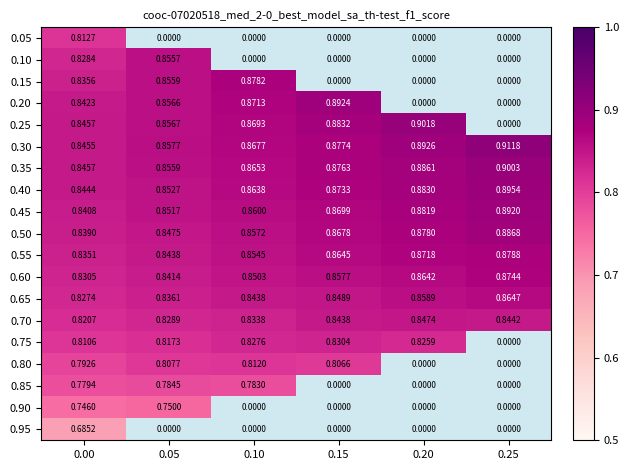

Which series has the widest spread of values?

0.25